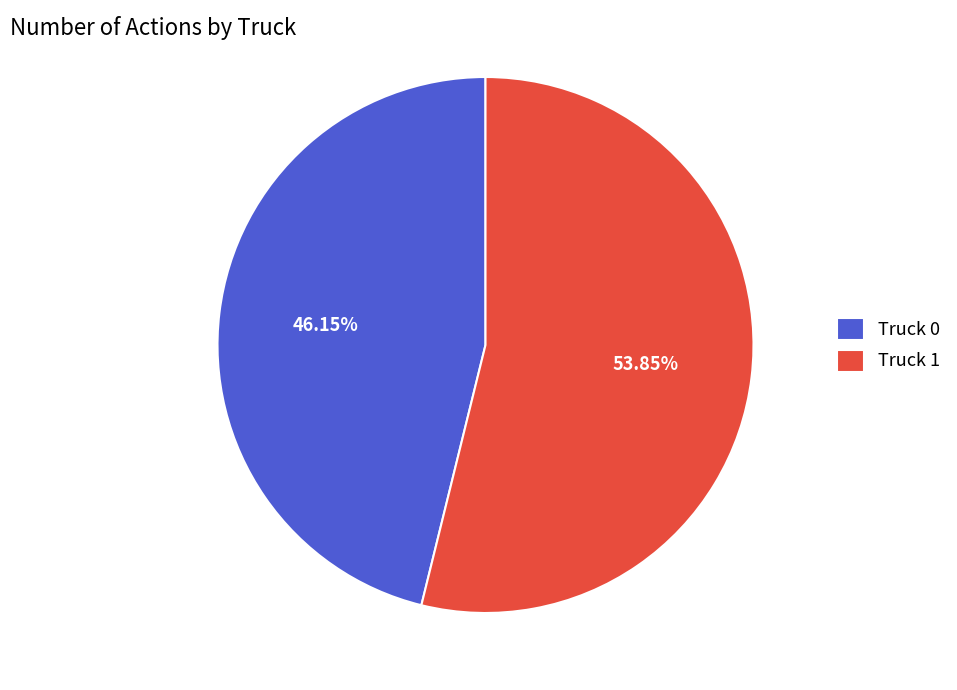

Between Truck 0 and Truck 1, which is larger?

Truck 1